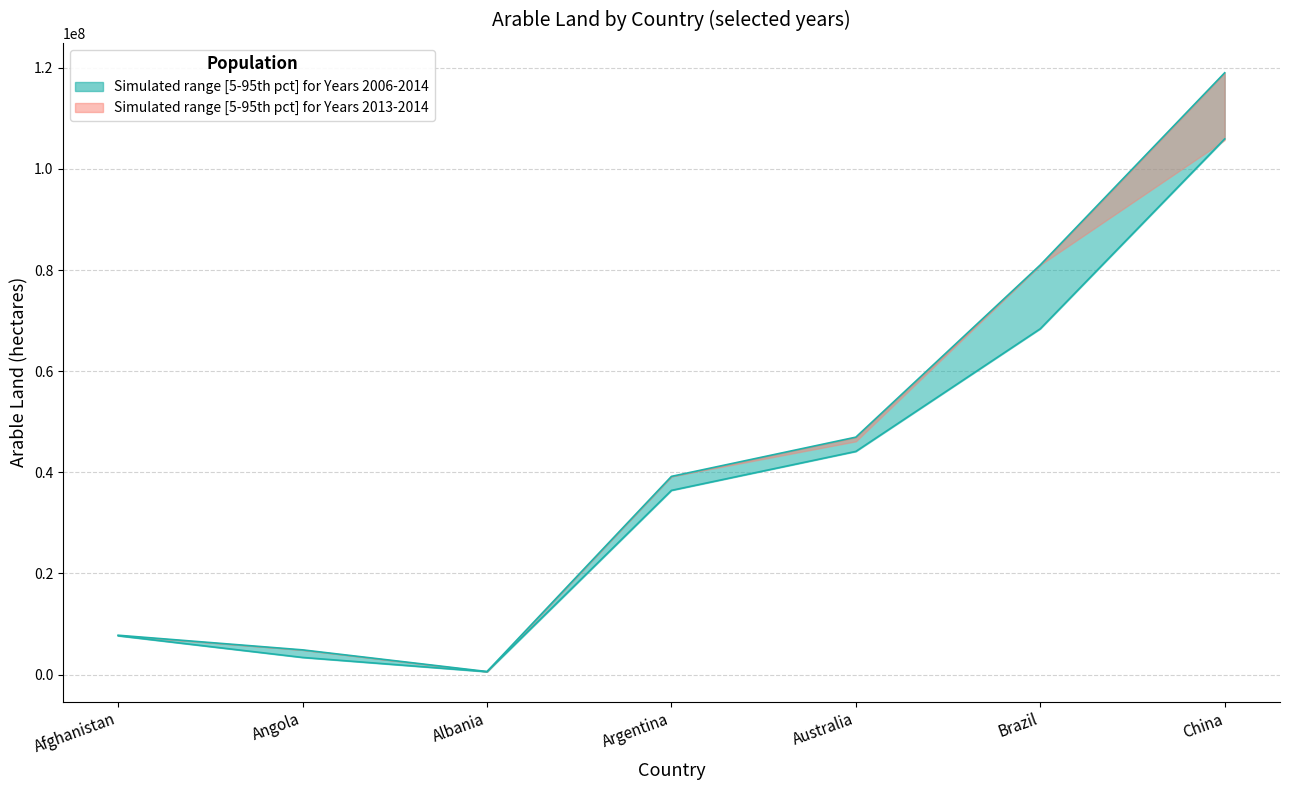

In Lower bound (min years), how many points are lower than both neighbors (excluding endpoints)?

1